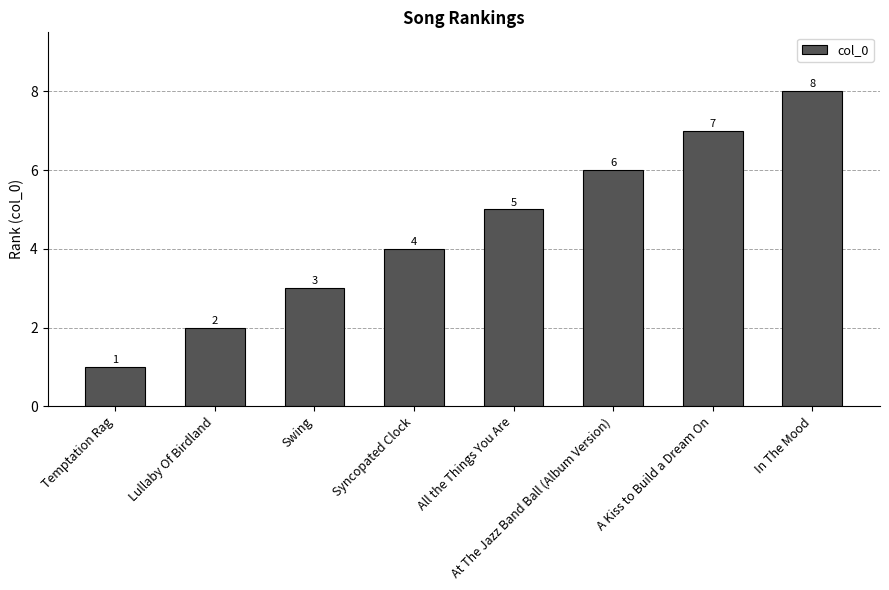

Reading left to right, extract all data points from this chart.

Temptation Rag=1	Lullaby Of Birdland=2	Swing=3	Syncopated Clock=4	All the Things You Are=5	At The Jazz Band Ball (Album Version)=6	A Kiss to Build a Dream On=7	In The Mood=8